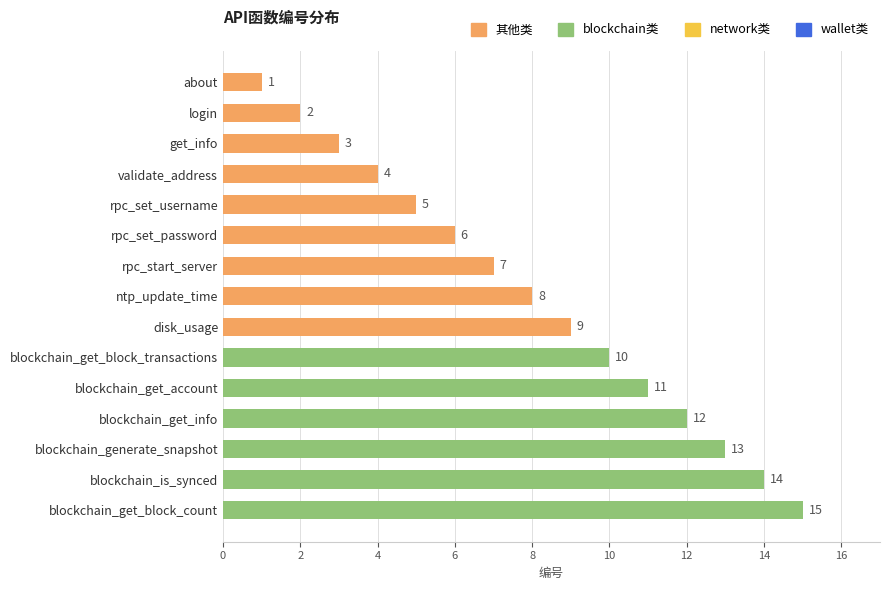

How many bars are there in total?

15